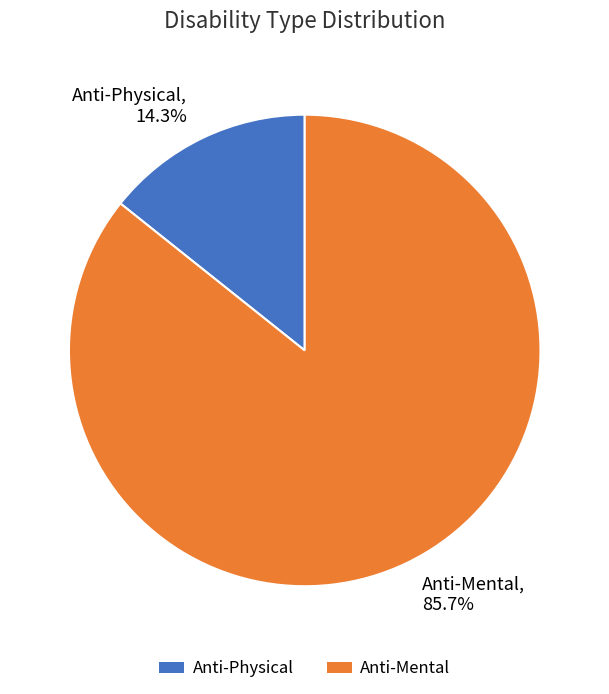

How many slices are in this pie chart?

2